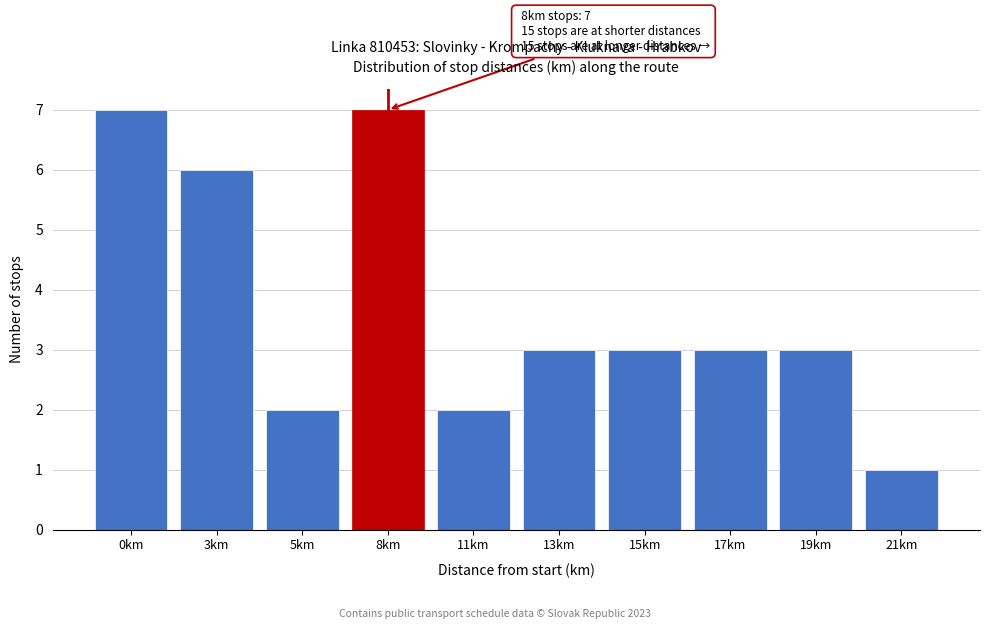

Reading right to left, what are all the values shown in this chart?

21km=1	19km=3	17km=3	15km=3	13km=3	11km=2	8km=7	5km=2	3km=6	0km=7